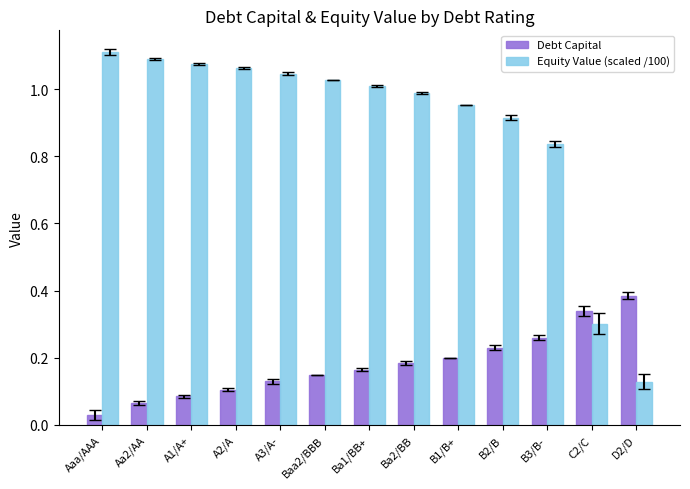

Is the value of Debt Capital at A2/A greater than the value of Equity Value (scaled /100) at C2/C?

No